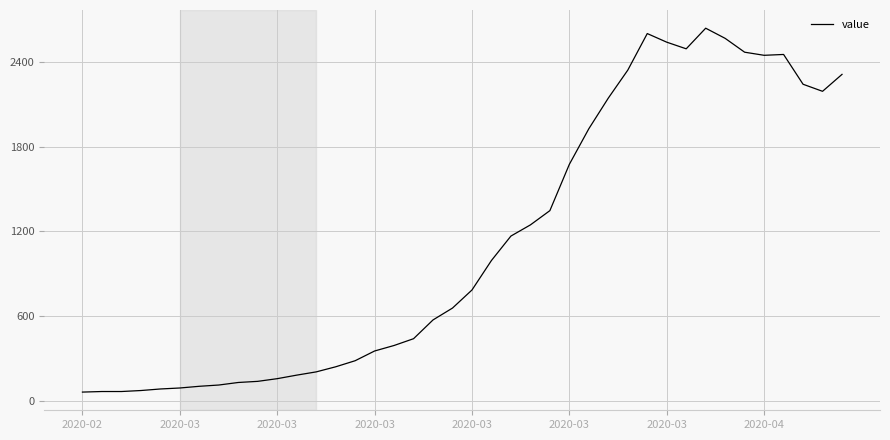

What is the difference between the maximum and minimum values?

2577